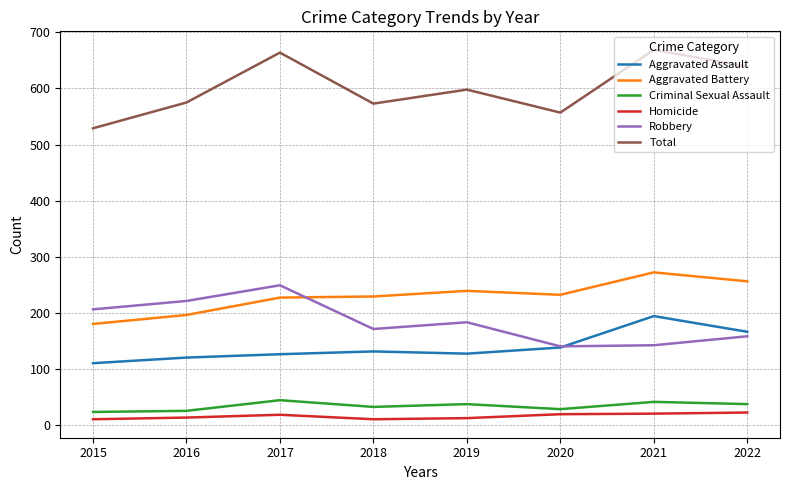

The Robbery series shows 158 at 2022. True or false?

True